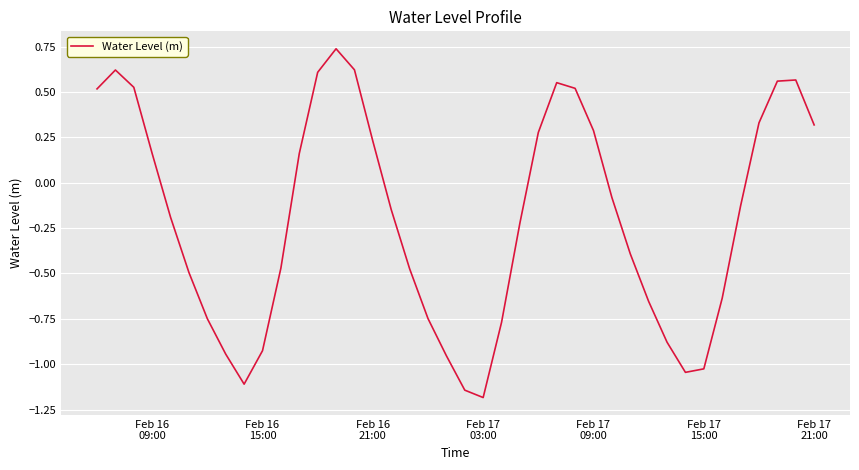

How many distinct data groups are displayed?

1